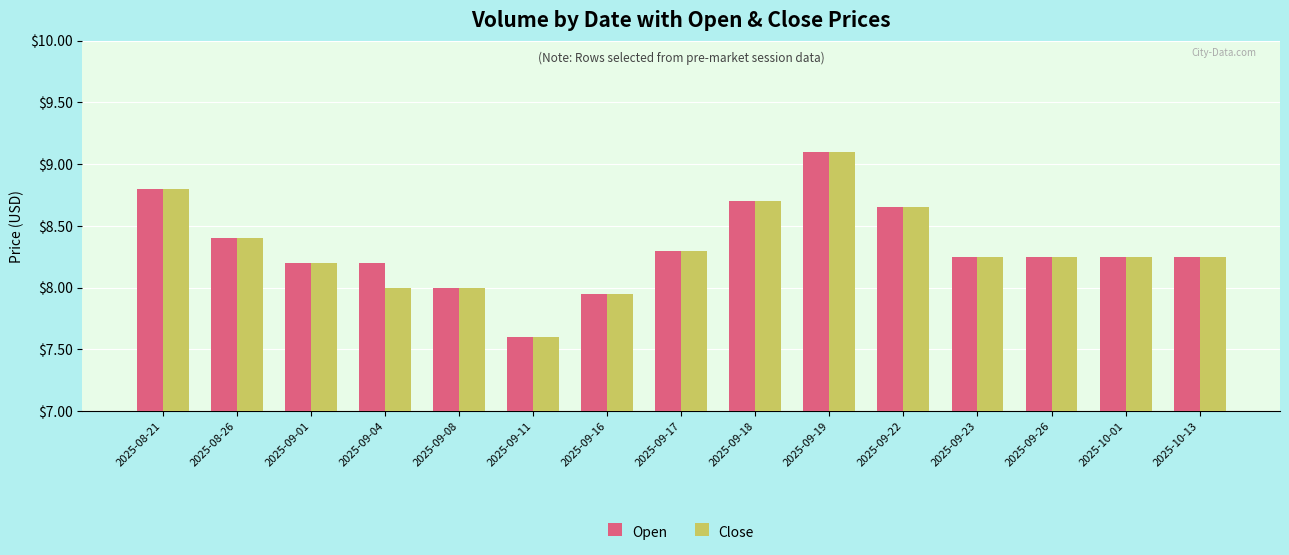

What is the sum of all Close values?

124.7